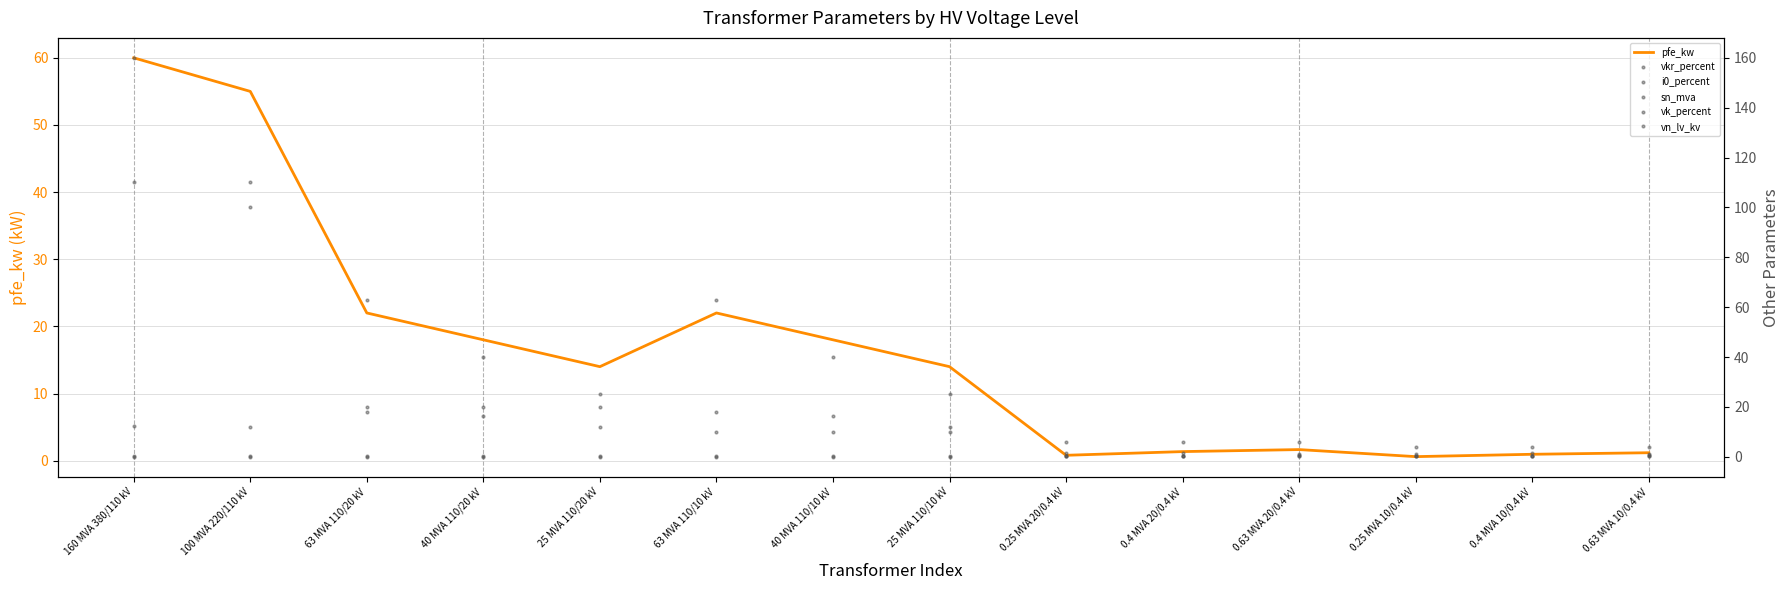

What is the approximate value of i0_percent at 0.25 MVA 10/0.4 kV?

0.2